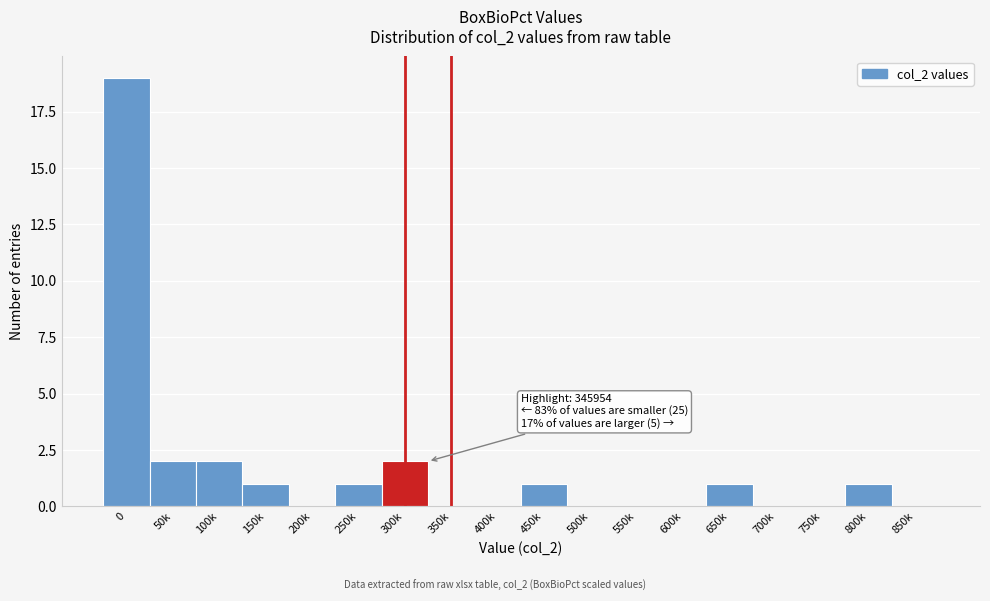

Reading left to right, transcribe all the data shown in this chart.

0=19	50k=2	100k=2	150k=1	200k=0	250k=1	300k=2	350k=0	400k=0	450k=1	500k=0	550k=0	600k=0	650k=1	700k=0	750k=0	800k=1	850k=0